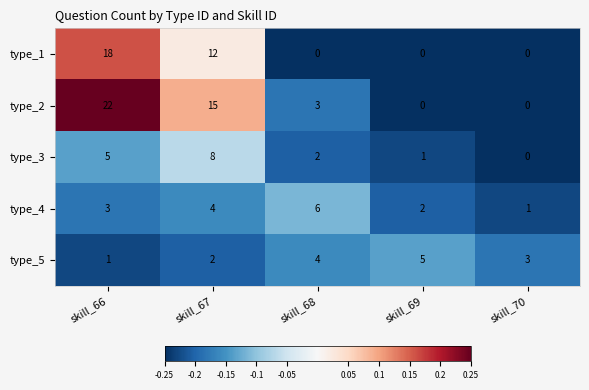

Which series has the widest spread of values?

type_2